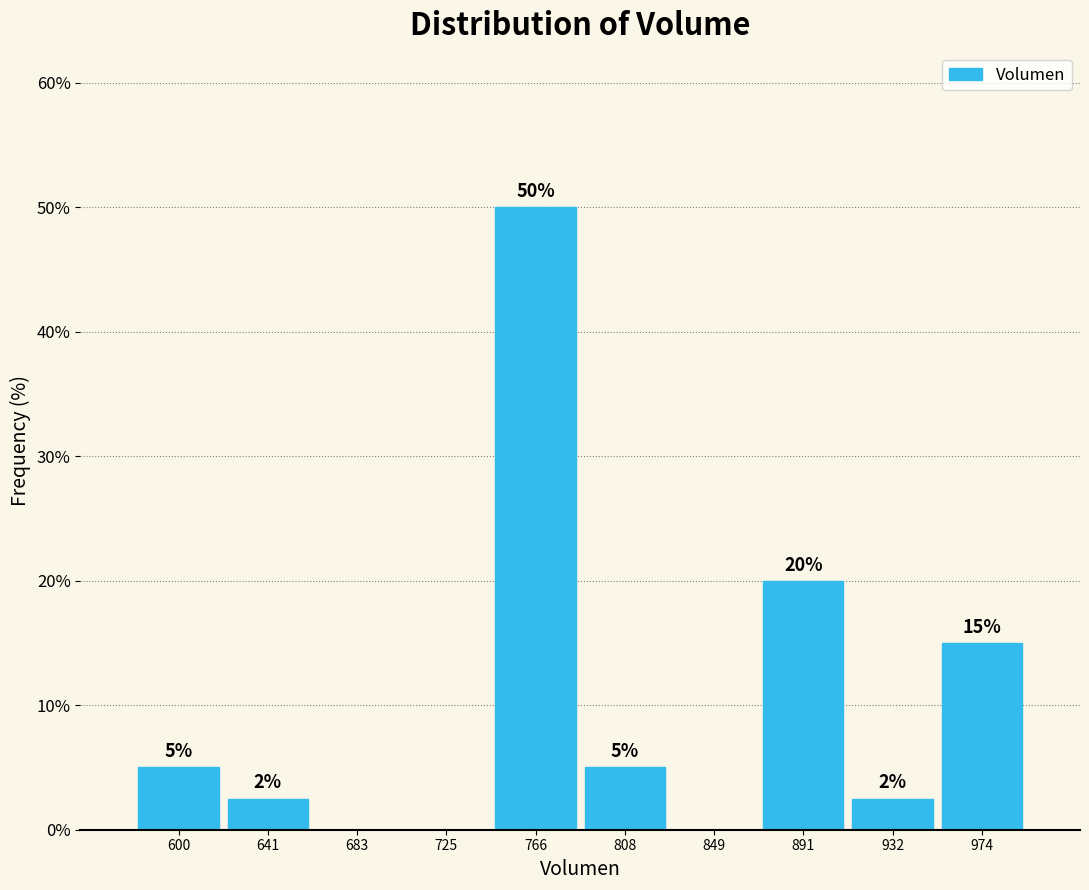

Over which range of the x-axis is the bar tallest?

745 to 785